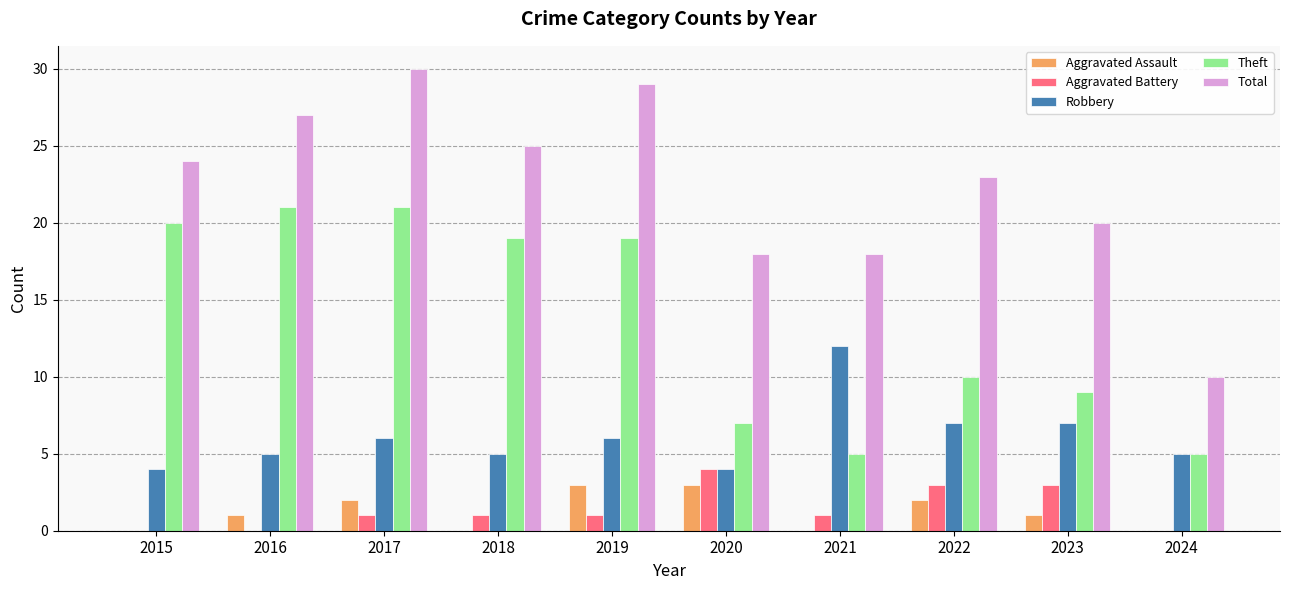

Which series has the largest total across all categories?

Total